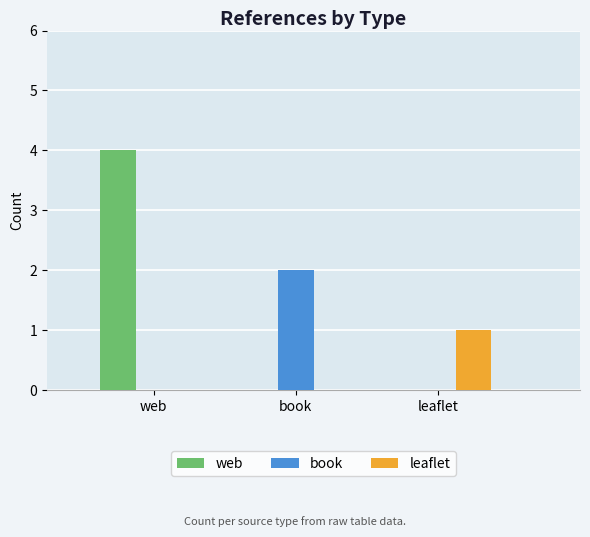

Reading left to right, transcribe all the data shown in this chart.

web: web=4	book=0	leaflet=0
book: web=0	book=2	leaflet=0
leaflet: web=0	book=0	leaflet=1